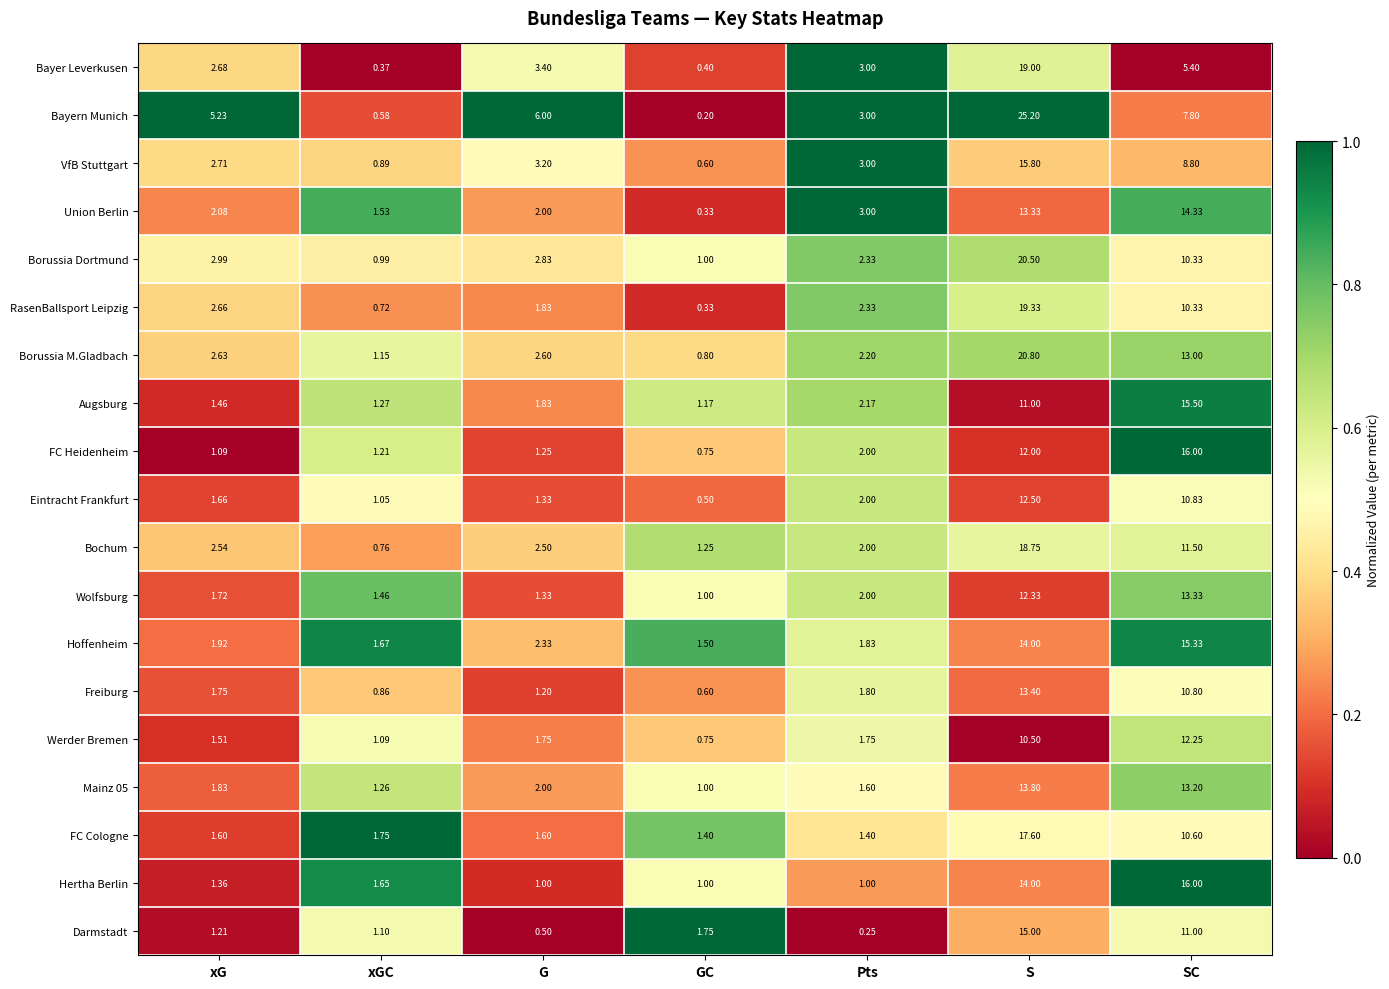

Rank the categories by Mainz 05 value from highest to lowest.

S, SC, G, xG, Pts, xGC, GC